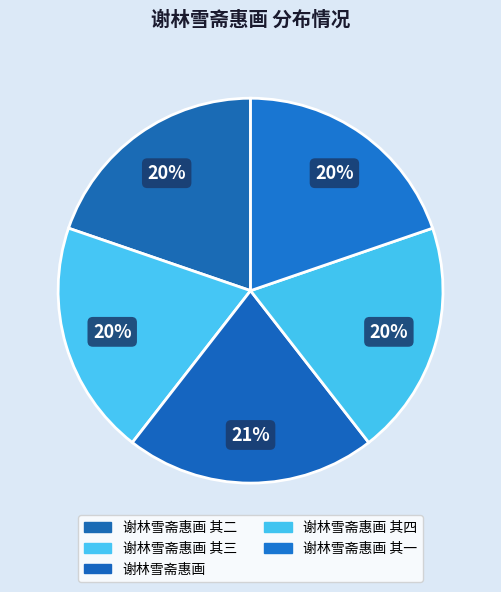

To the nearest percent, what percentage of the pie is 谢林雪斋惠画 其一?

20%